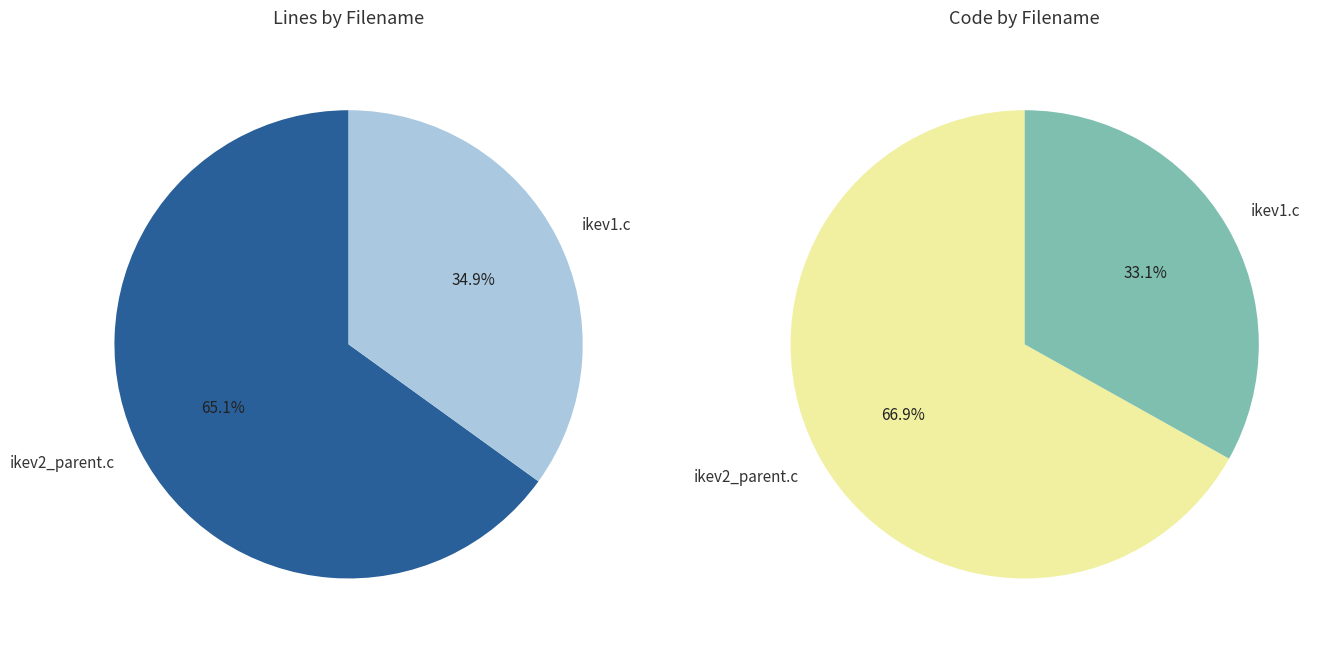

To the nearest percent, what is the average slice percentage?

50%